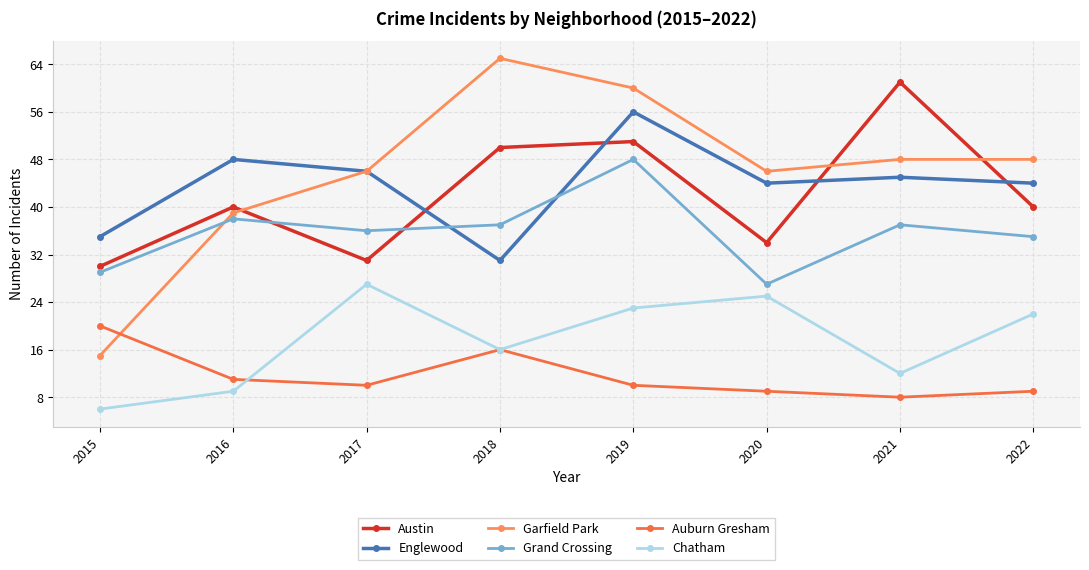

How many interior local peaks does the Auburn Gresham series have?

1